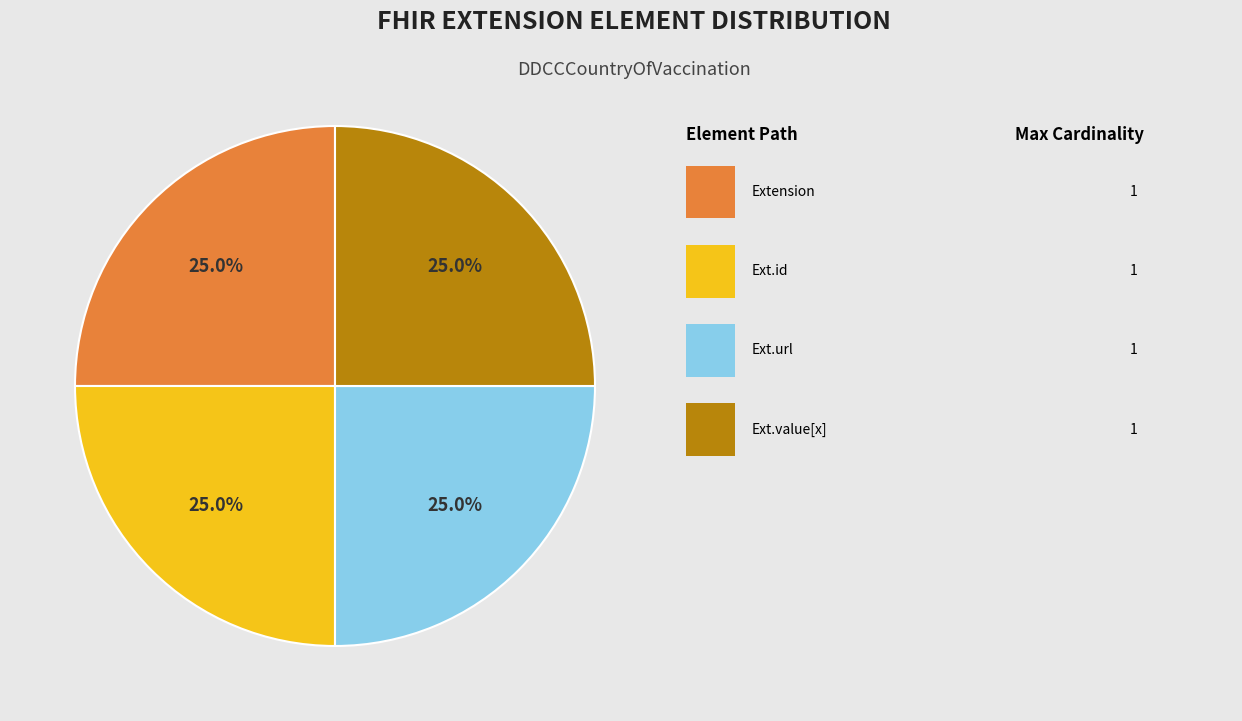

Count the number of slices in the pie.

4